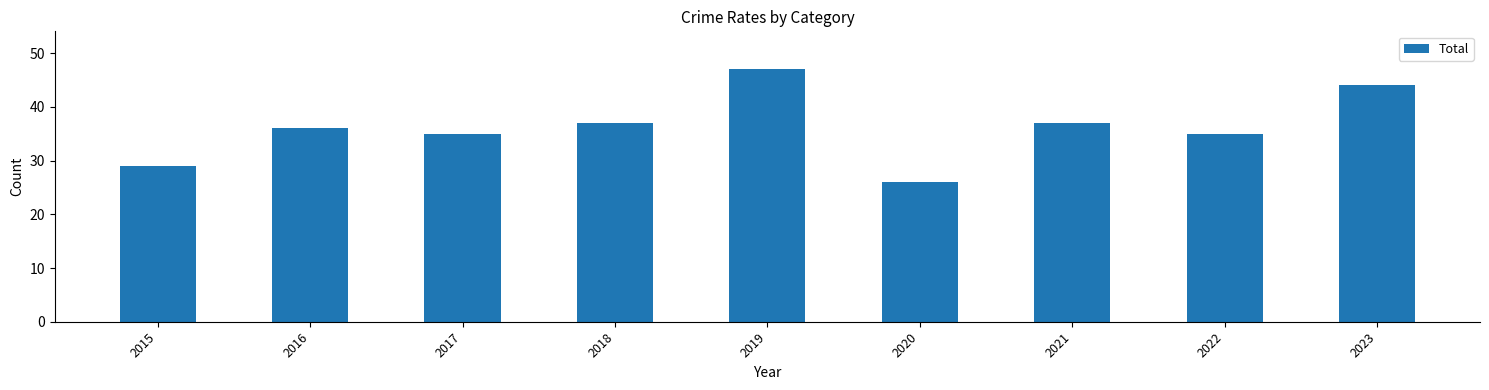

The value at 2017 is 35. True or false?

True